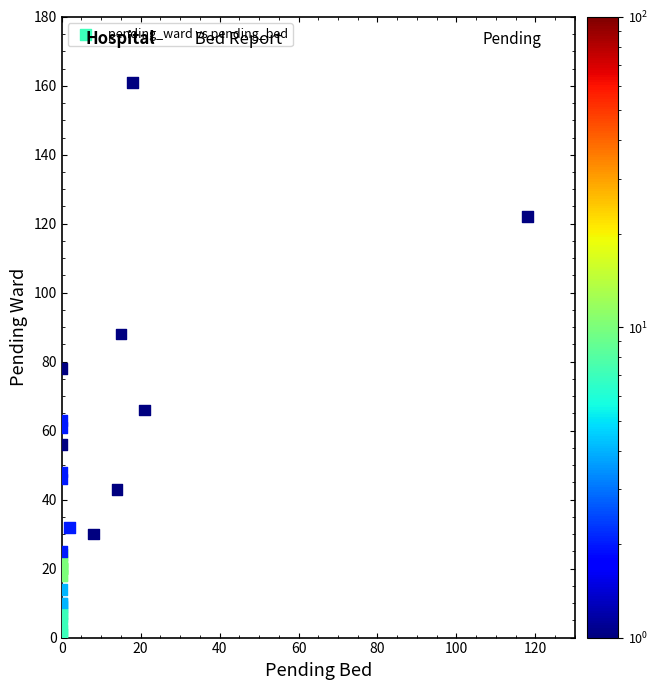

What Y value in the scatter plot is closest to 81?

78